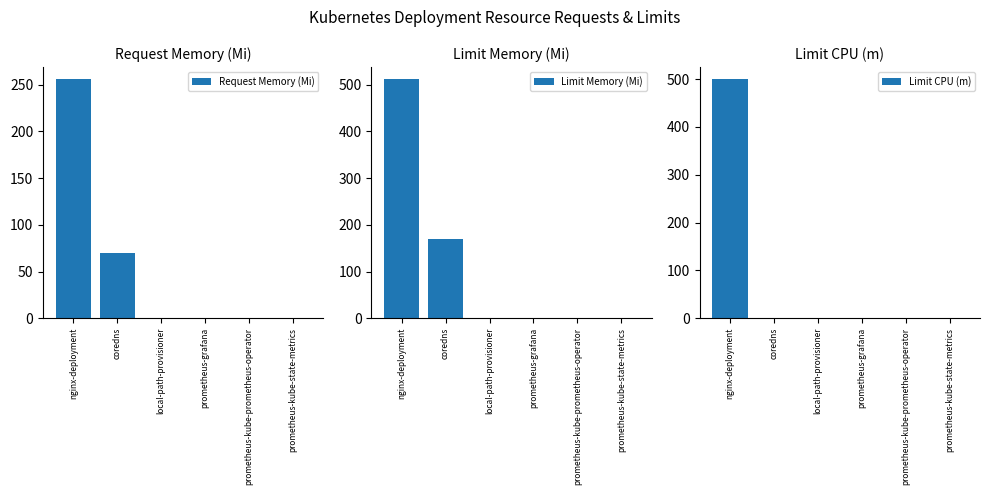

What is the highest value of the Limit CPU (m) series?

500